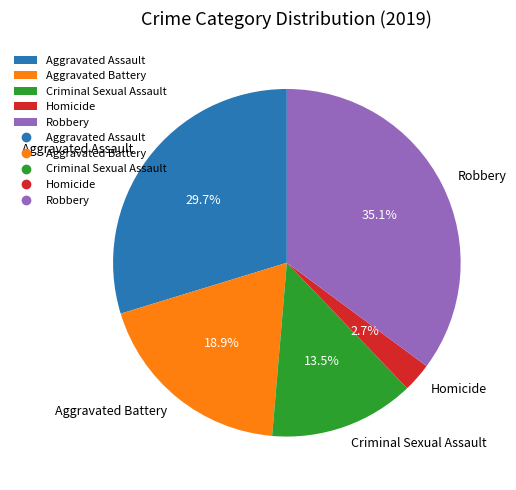

Is it true that Aggravated Battery is 32% of the pie?

False